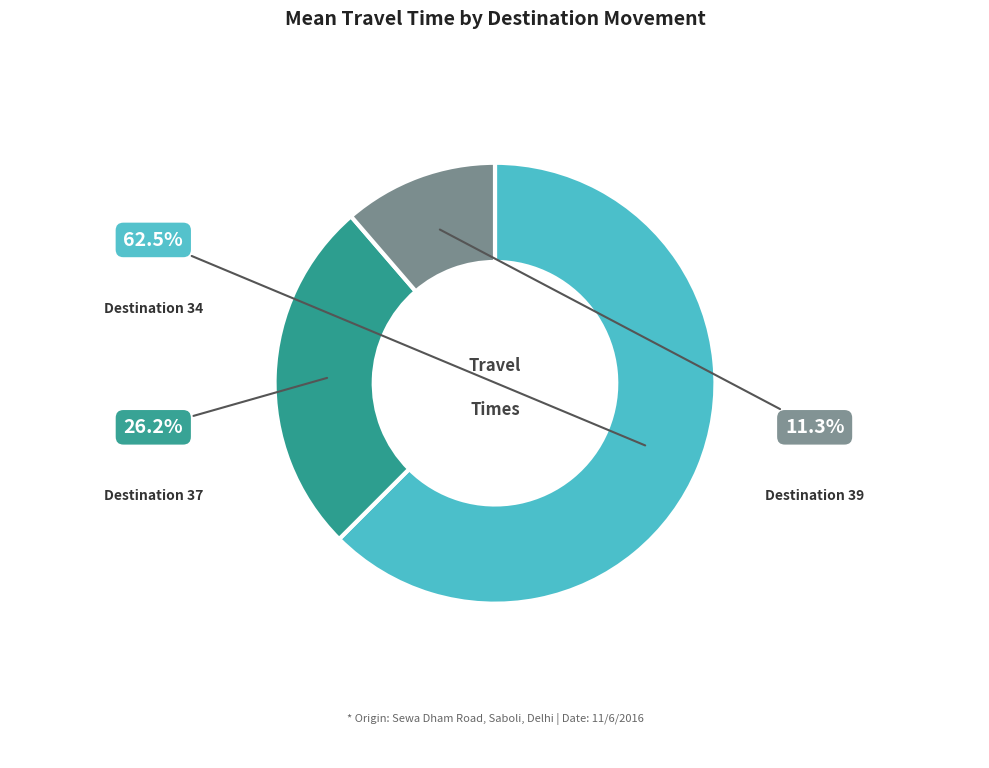

Does any single category account for the majority?

Yes